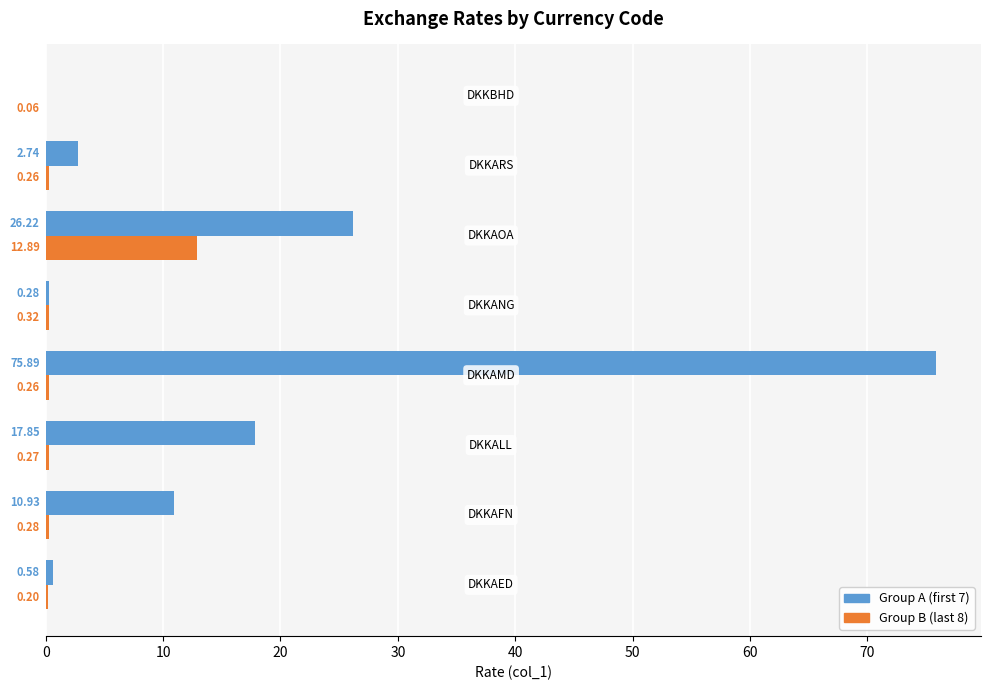

What is the sum of all Group B (last 8) values?

14.5